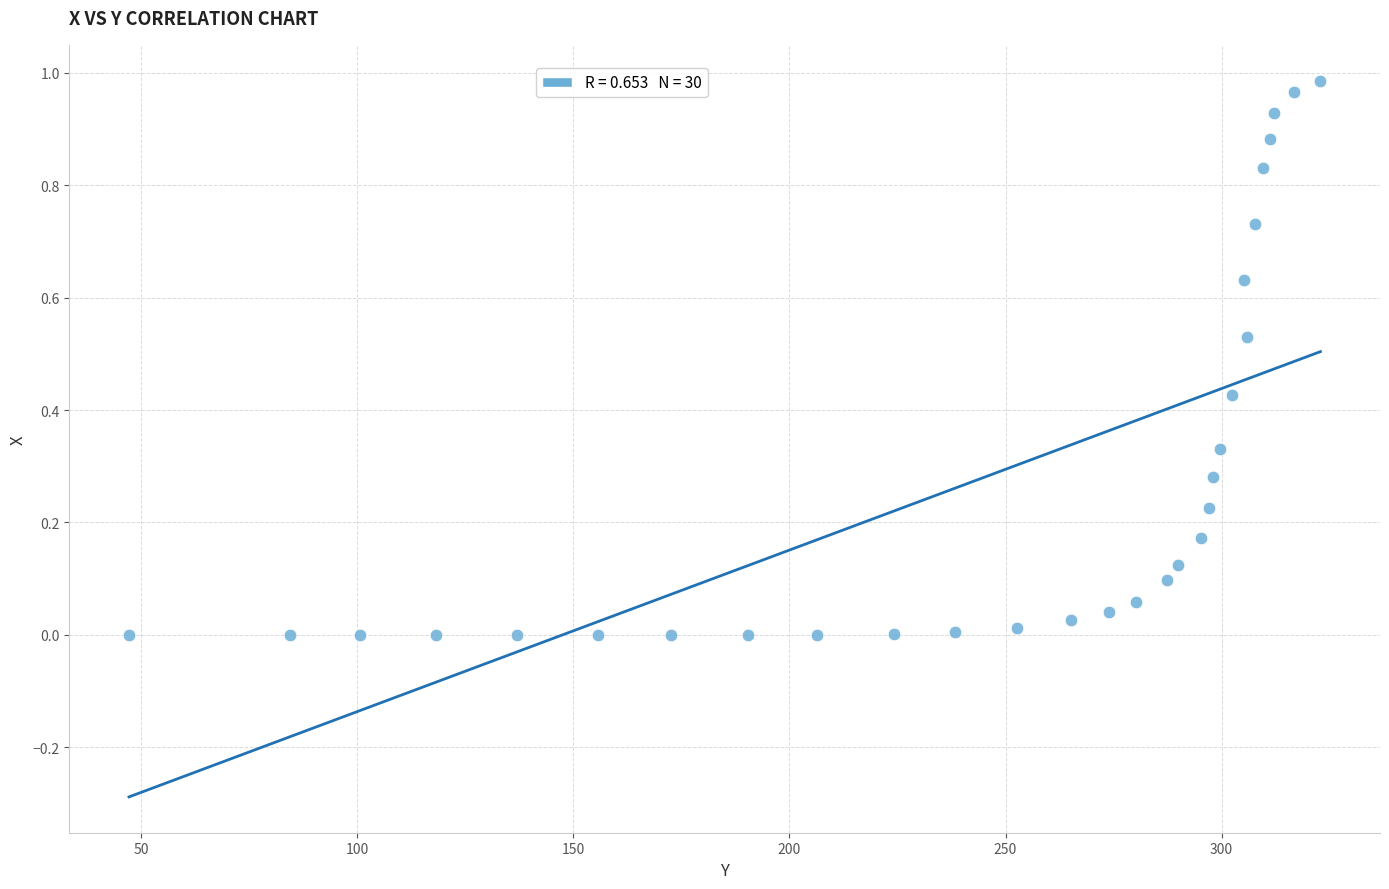

What is the range of X values (max minus min)?

275.7